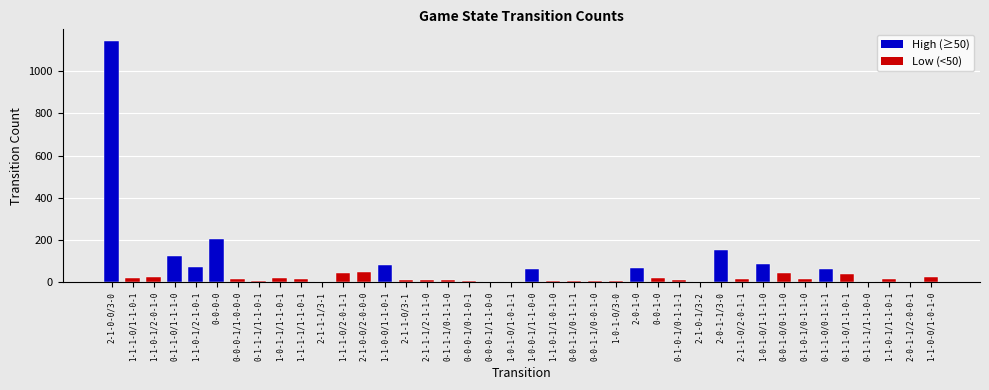

The value at 2-1-0-0/3-0 is 637. True or false?

False